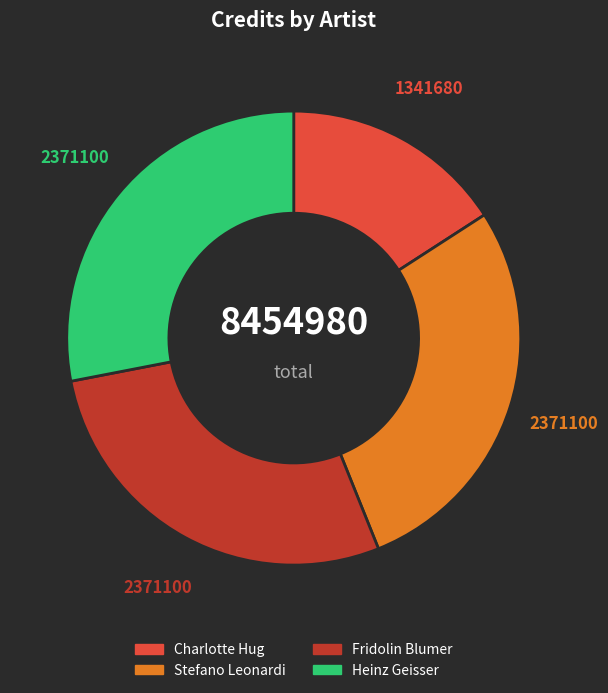

Is the sum of Heinz Geisser and Fridolin Blumer greater than half?

Yes